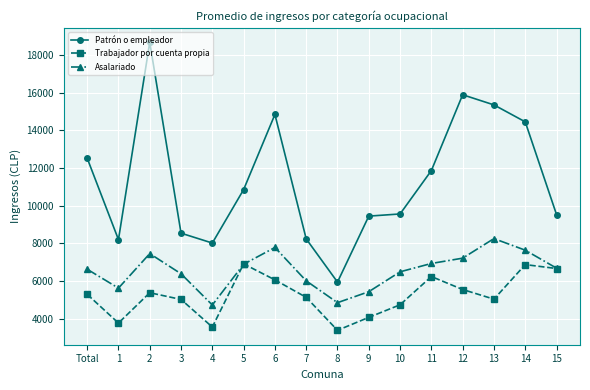

What is the highest value of the Trabajador por cuenta propia series?

6912